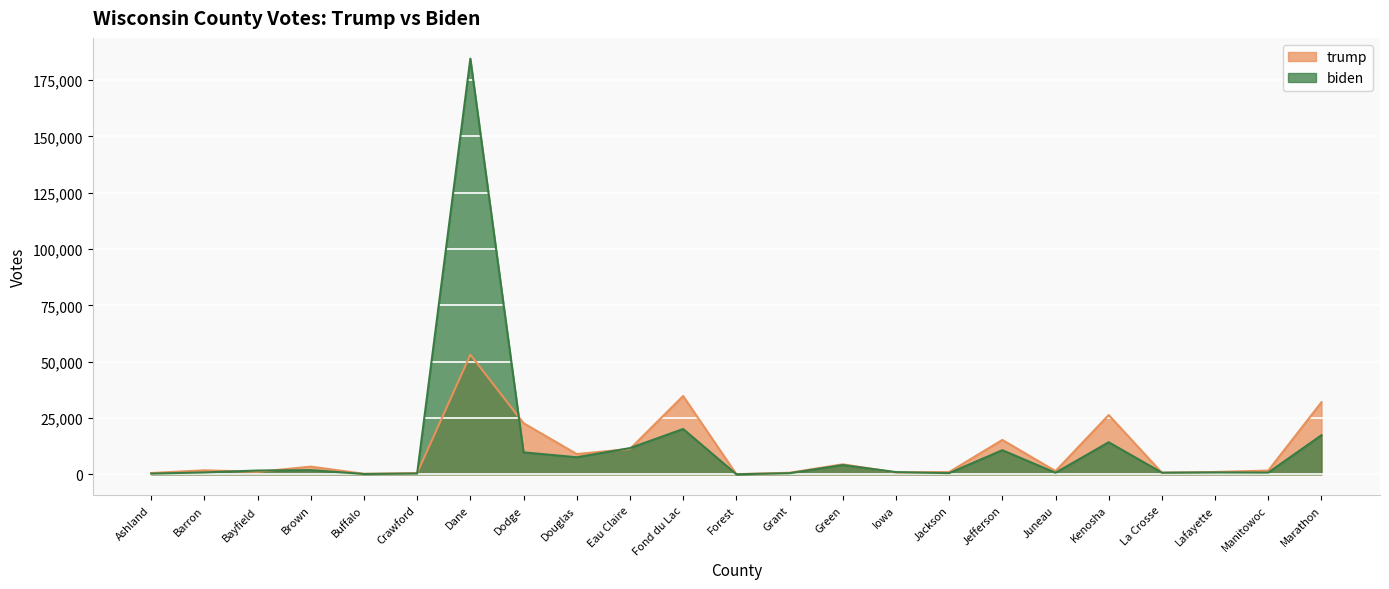

What is the label of the 18th point from the left?

Juneau